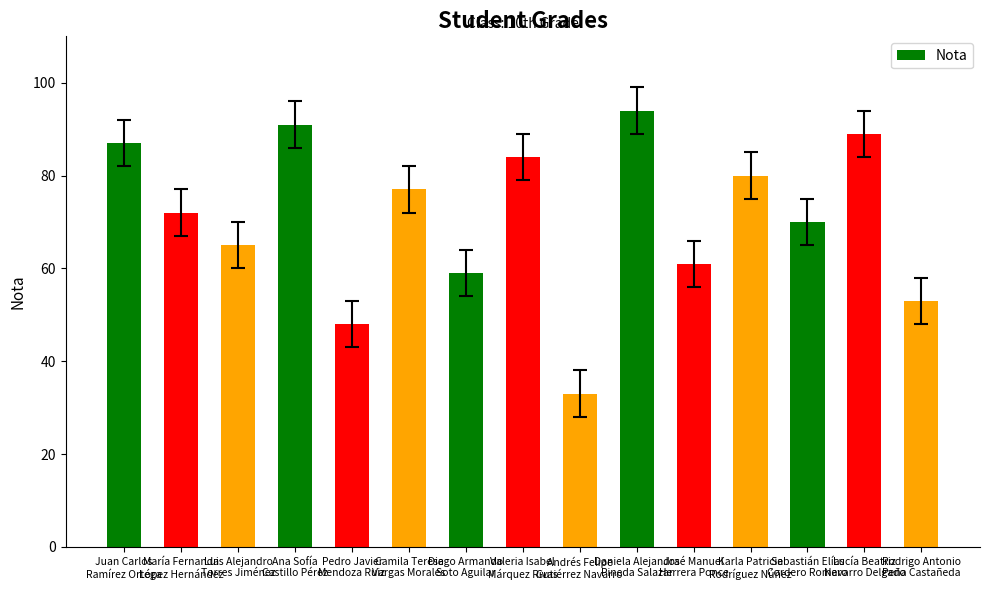

List the labels in order of value, largest first.

Daniela Alejandra
Pineda Salazar, Ana Sofía
Castillo Pérez, Lucía Beatriz
Navarro Delgado, Juan Carlos
Ramírez Ortega, Valeria Isabel
Márquez Rivas, Karla Patricia
Rodríguez Núñez, Camila Teresa
Vargas Morales, María Fernanda
López Hernández, Sebastián Elías
Cordero Romero, Luis Alejandro
Torres Jiménez, José Manuel
Herrera Ponce, Diego Armando
Soto Aguilar, Rodrigo Antonio
Peña Castañeda, Pedro Javier
Mendoza Ruiz, Andrés Felipe
Gutiérrez Navarro